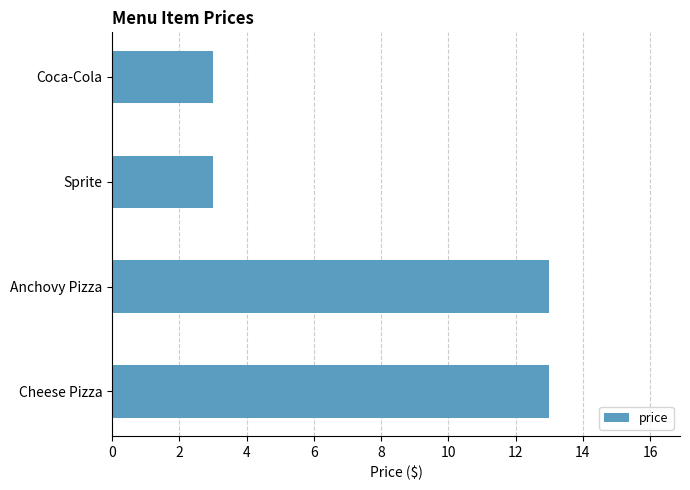

Is it true that the value at Coca-Cola is 0.7?

False